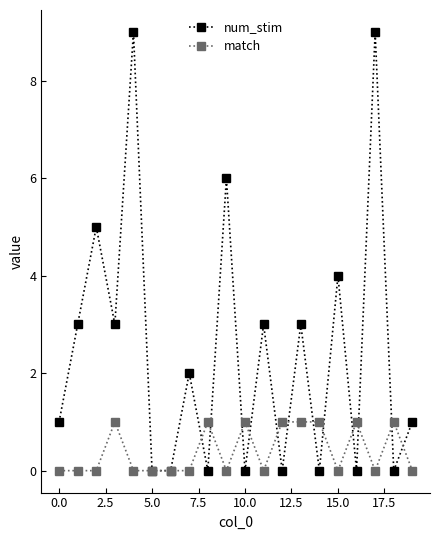

Rank the series by their average value, from highest to lowest.

num_stim, match